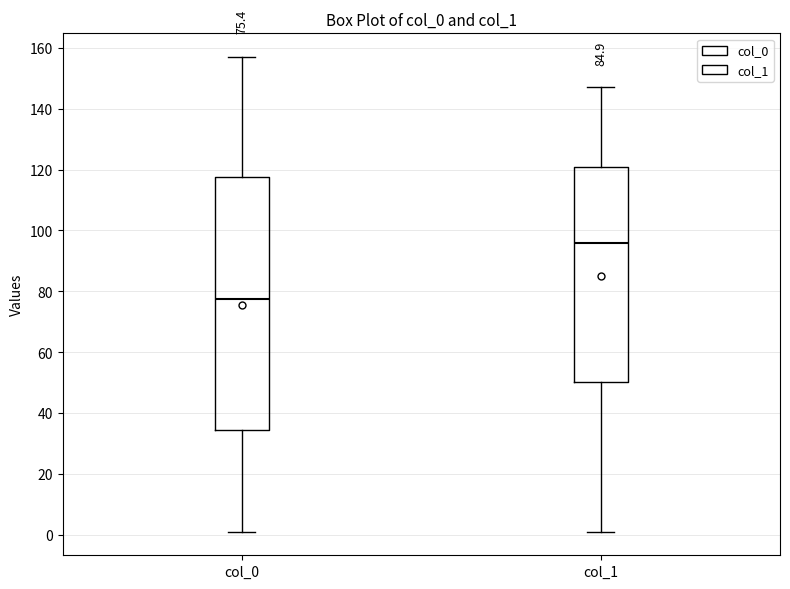

Comparing the boxes themselves (not the whiskers), which one is the tallest?

col_0